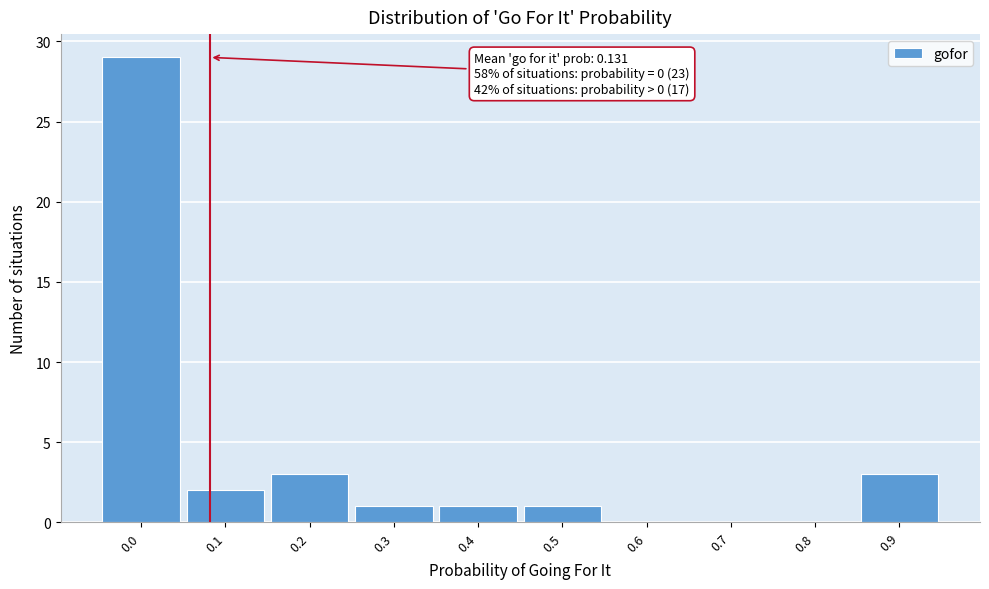

Reading left to right, list all the values displayed in this chart.

0.0=29	0.1=2	0.2=3	0.3=1	0.4=1	0.5=1	0.6=0	0.7=0	0.8=0	0.9=3